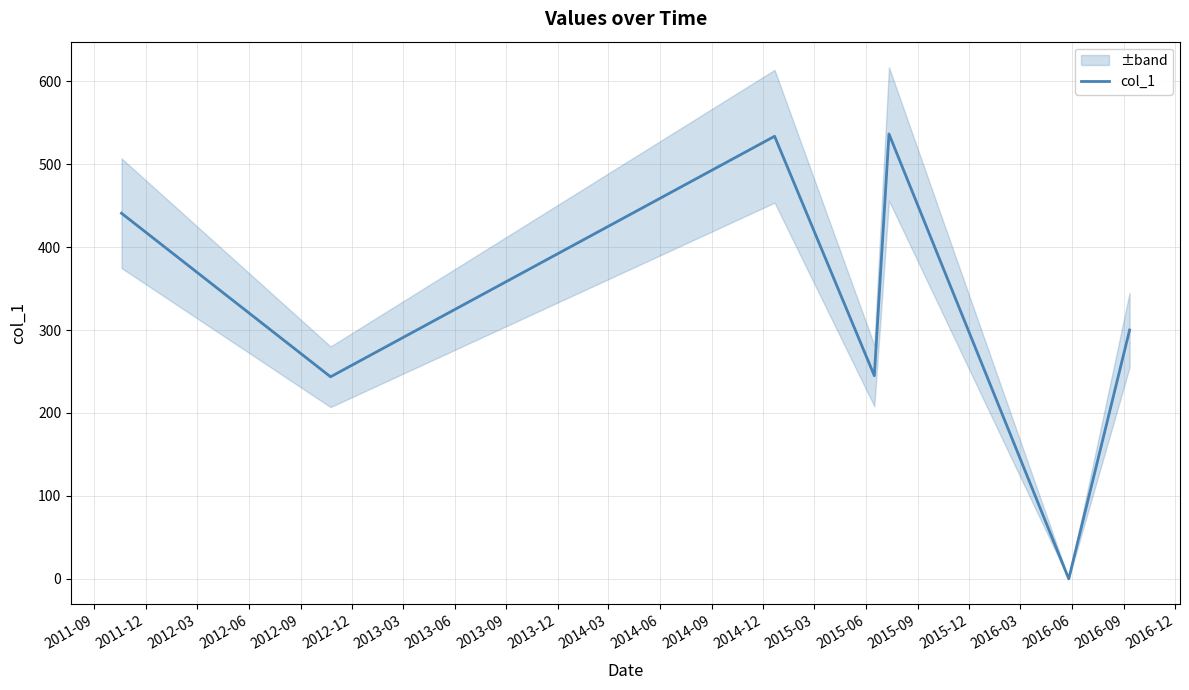

How many positive values are there?

6